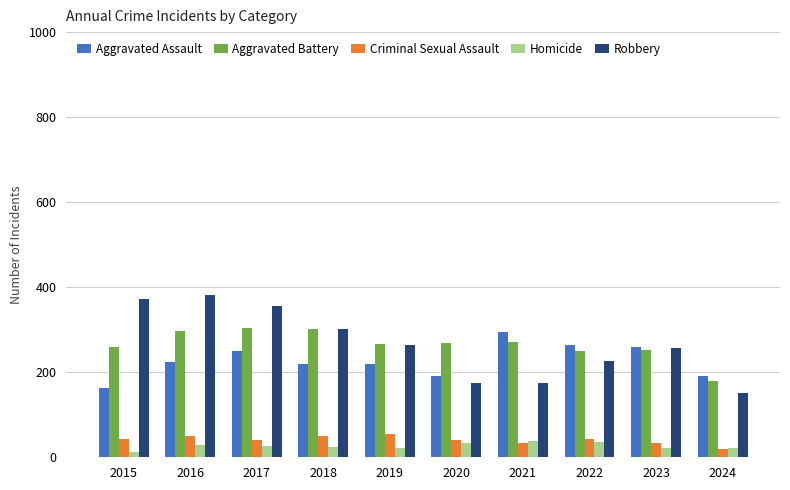

What is the greatest value displayed?

381